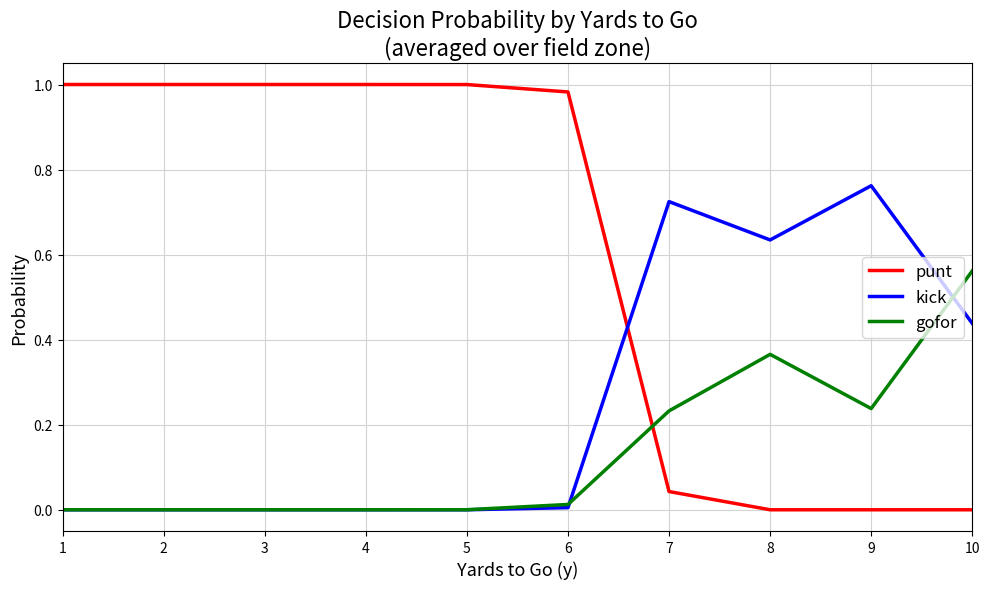

True or false: kick has more than 0 points higher than both neighbors.

True